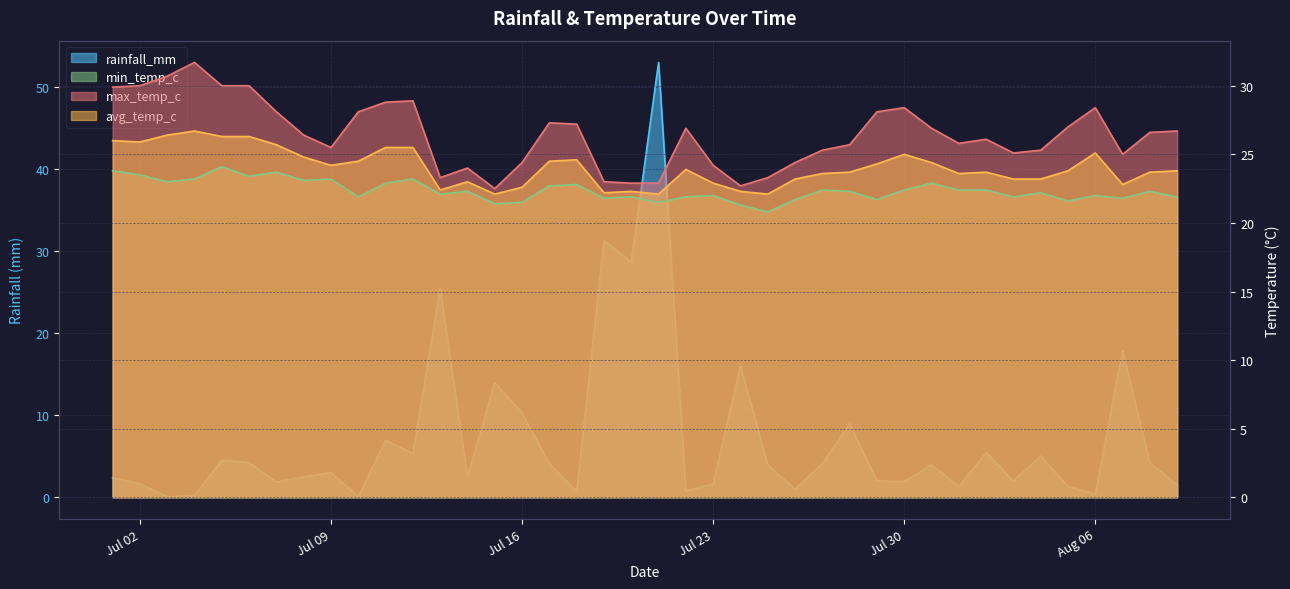

What is the average value of the avg_temp_c series?

24.0